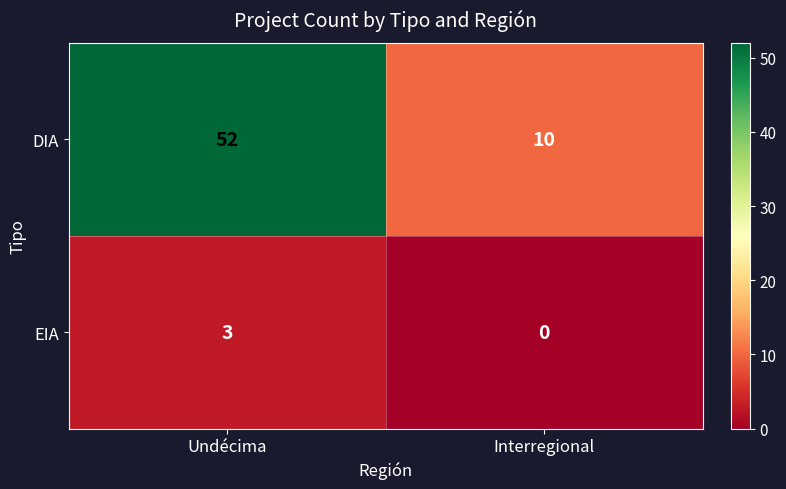

List the series in order of their overall mean, lowest first.

EIA, DIA